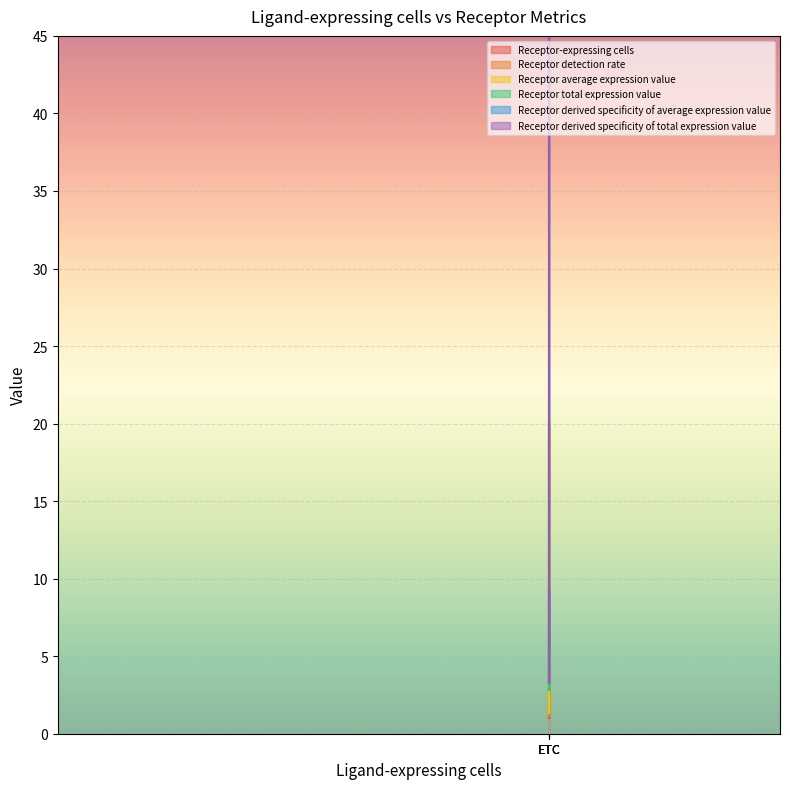

Does the chart display data point markers on the line(s)?

No